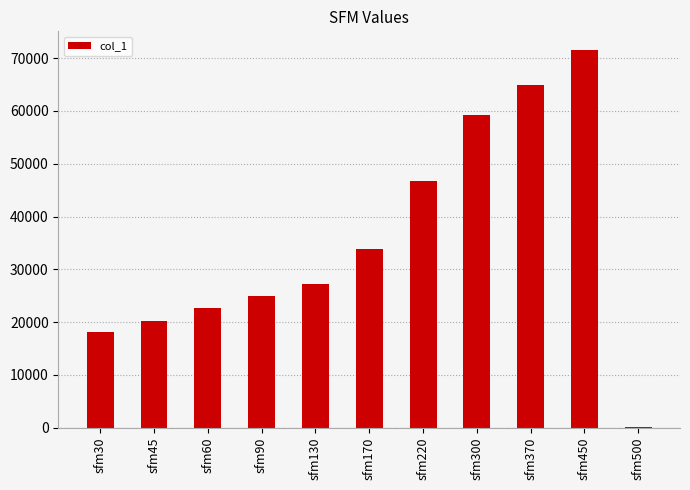

At which label is the value closest to 35821?

sfm170